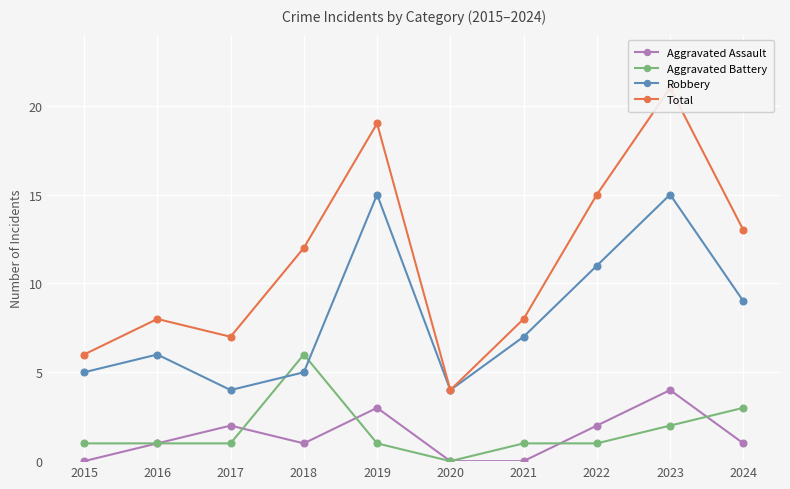

What is the spread (max minus min) of values at 2018?

11